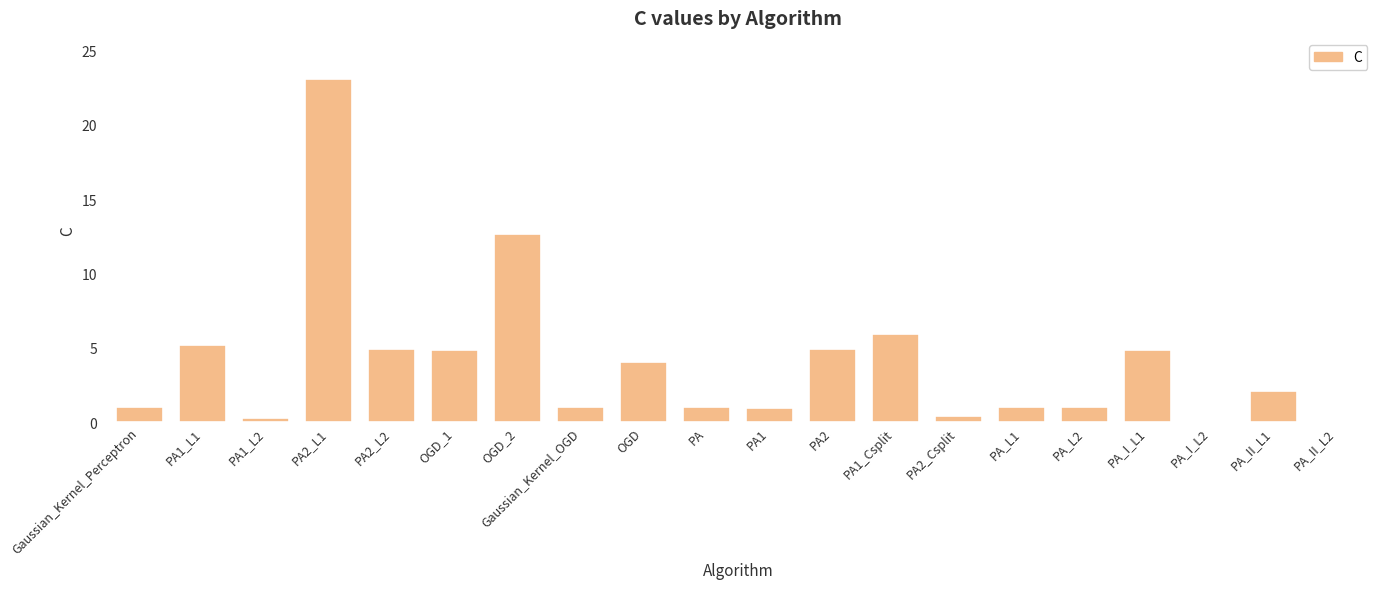

Reading left to right, extract all data points from this chart.

Gaussian_Kernel_Perceptron=1.0	PA1_L1=5.2	PA1_L2=0.2	PA2_L1=23.1	PA2_L2=4.9	OGD_1=4.9	OGD_2=12.7	Gaussian_Kernel_OGD=1.0	OGD=4.1	PA=1.0	PA1=1.0	PA2=4.9	PA1_Csplit=5.9	PA2_Csplit=0.4	PA_L1=1.0	PA_L2=1.0	PA_I_L1=4.9	PA_I_L2=0.1	PA_II_L1=2.1	PA_II_L2=0.1